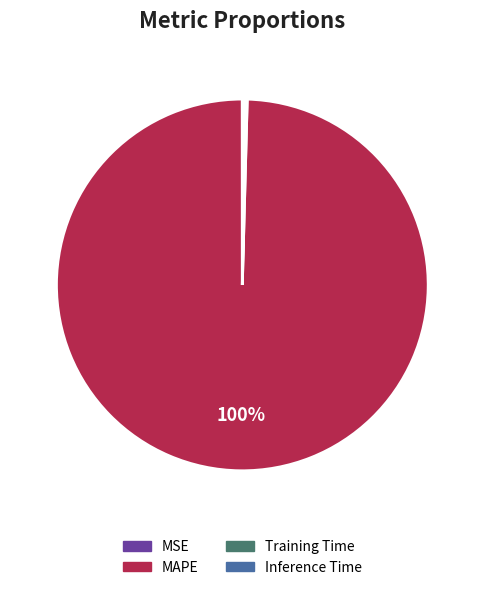

The MAPE slice represents 100% of the pie. True or false?

True